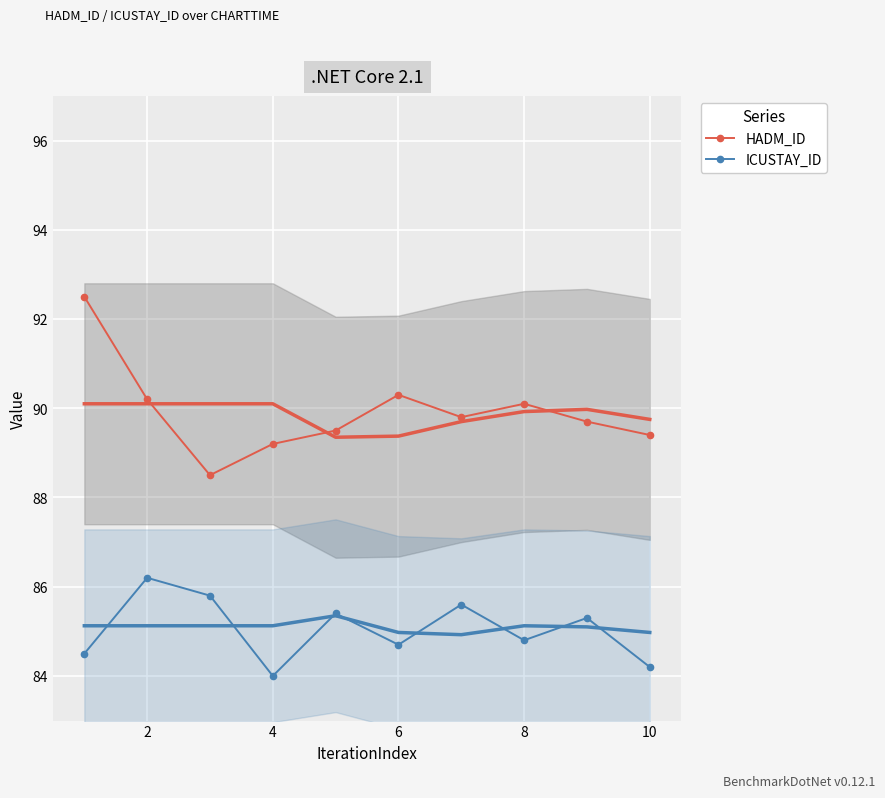

True or false: ICUSTAY_ID and HADM_ID cross at least once.

False